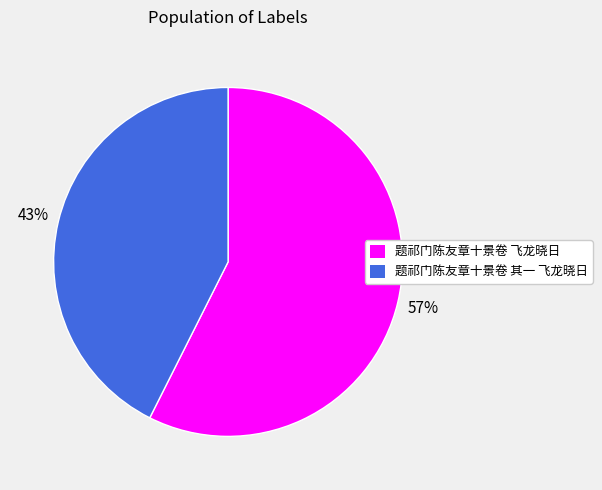

To the nearest percent, what is the average slice percentage?

50%